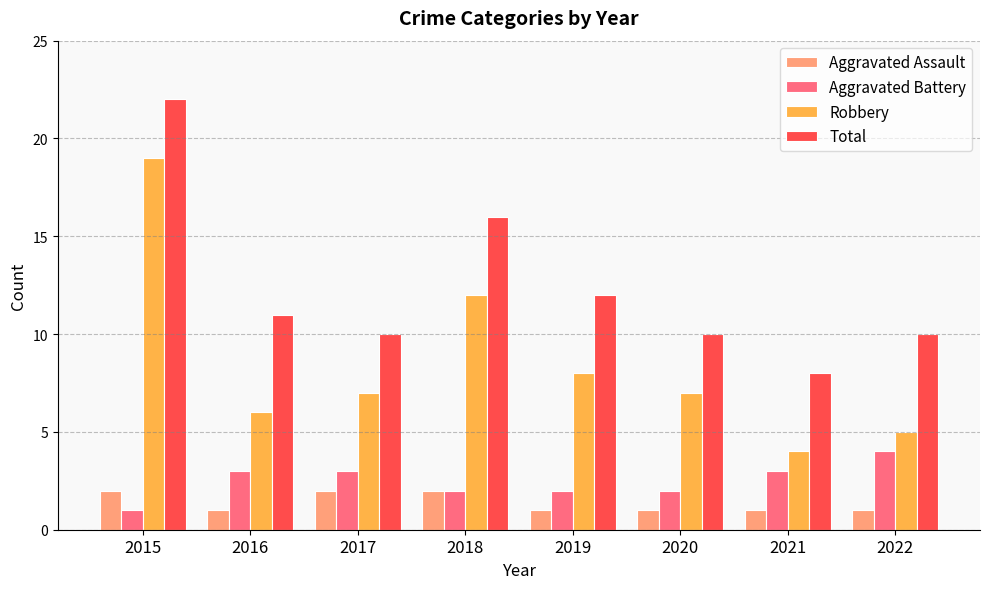

Which series has the widest spread of values?

Robbery